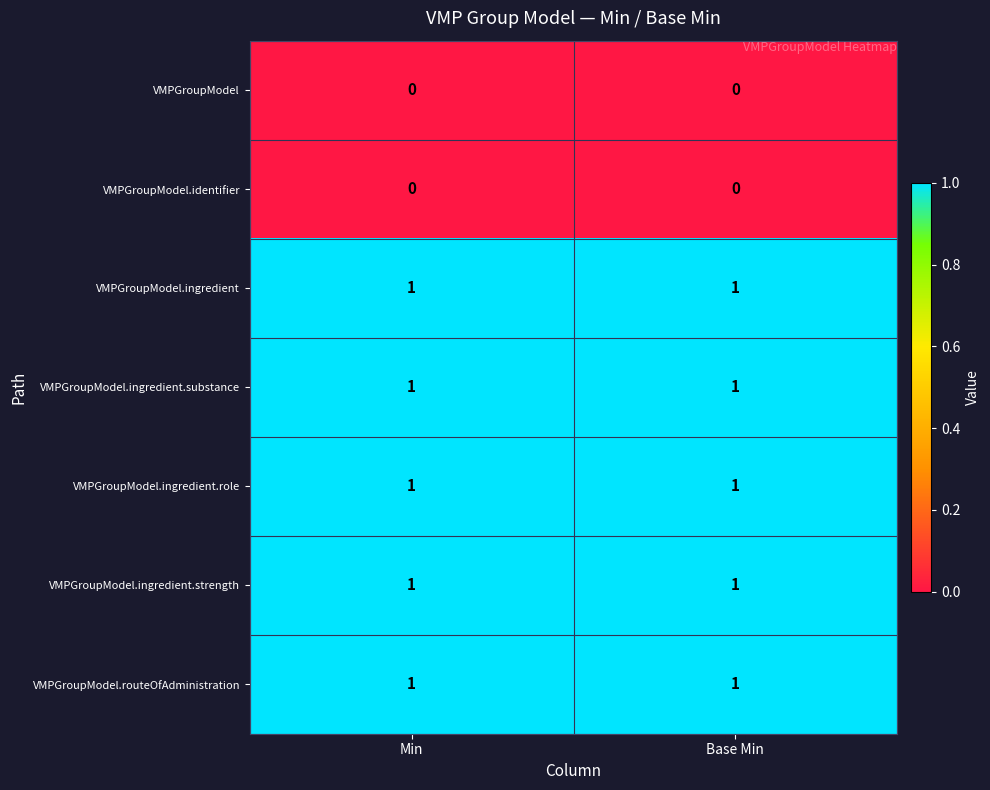

Is it true that VMPGroupModel.ingredient.substance equals 2 at Base Min?

False